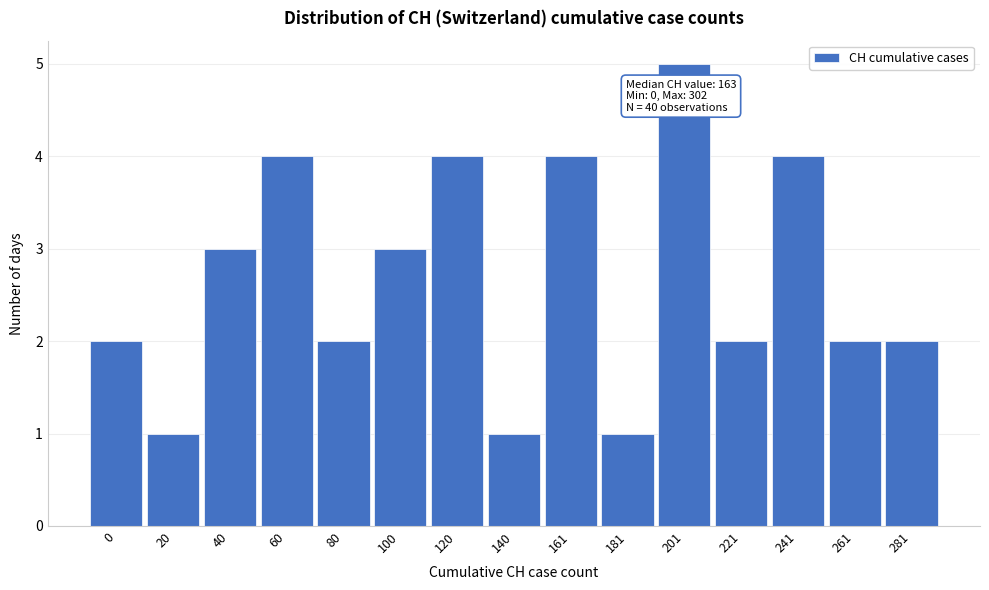

Reading left to right, what are all the values shown in this chart?

0=2	20=1	40=3	60=4	80=2	100=3	120=4	140=1	161=4	181=1	201=5	221=2	241=4	261=2	281=2